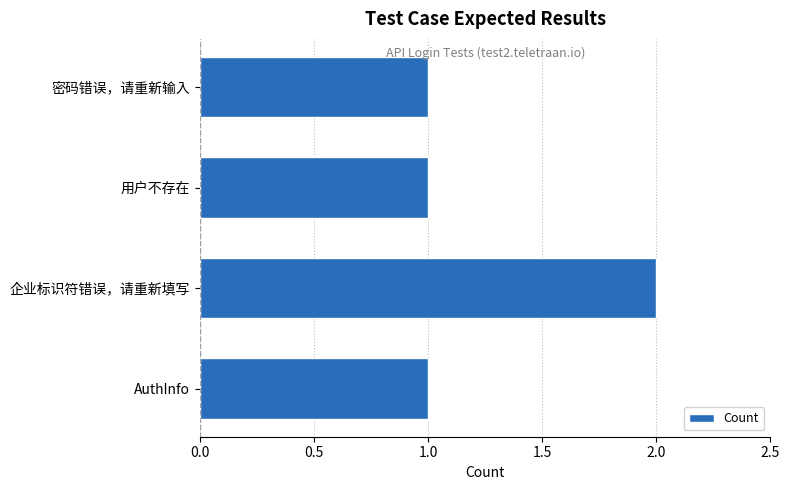

Is it true that the value at 密码错误，请重新输入 is 0?

False